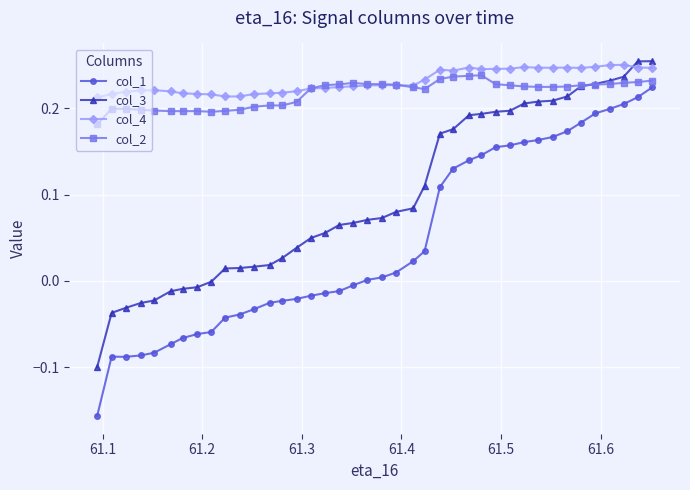

Does the chart display data point markers on the line(s)?

Yes